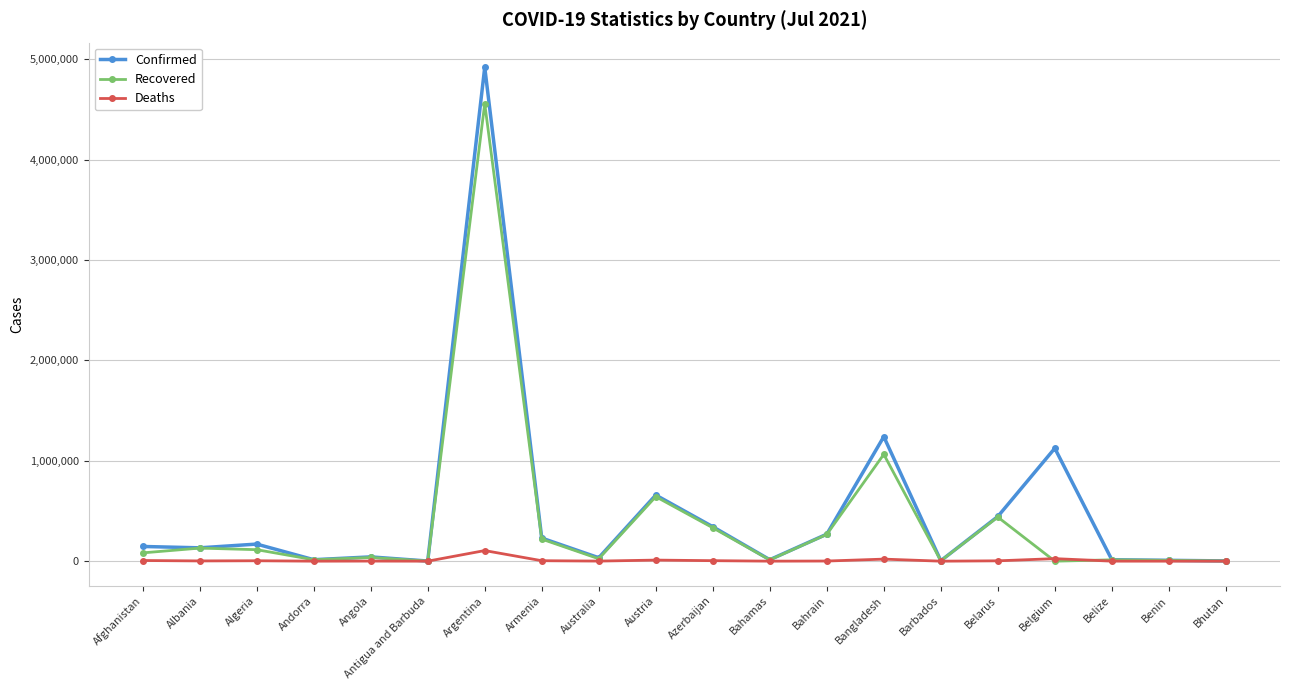

How many values in the Confirmed series are below 146523?

10